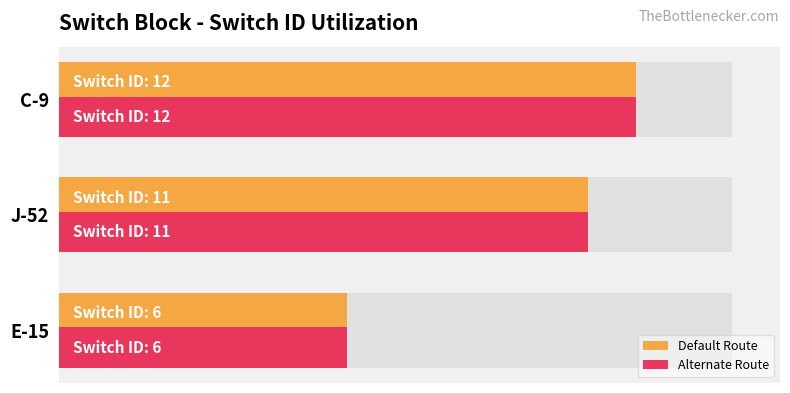

At how many categories does at least one series exceed 7?

2